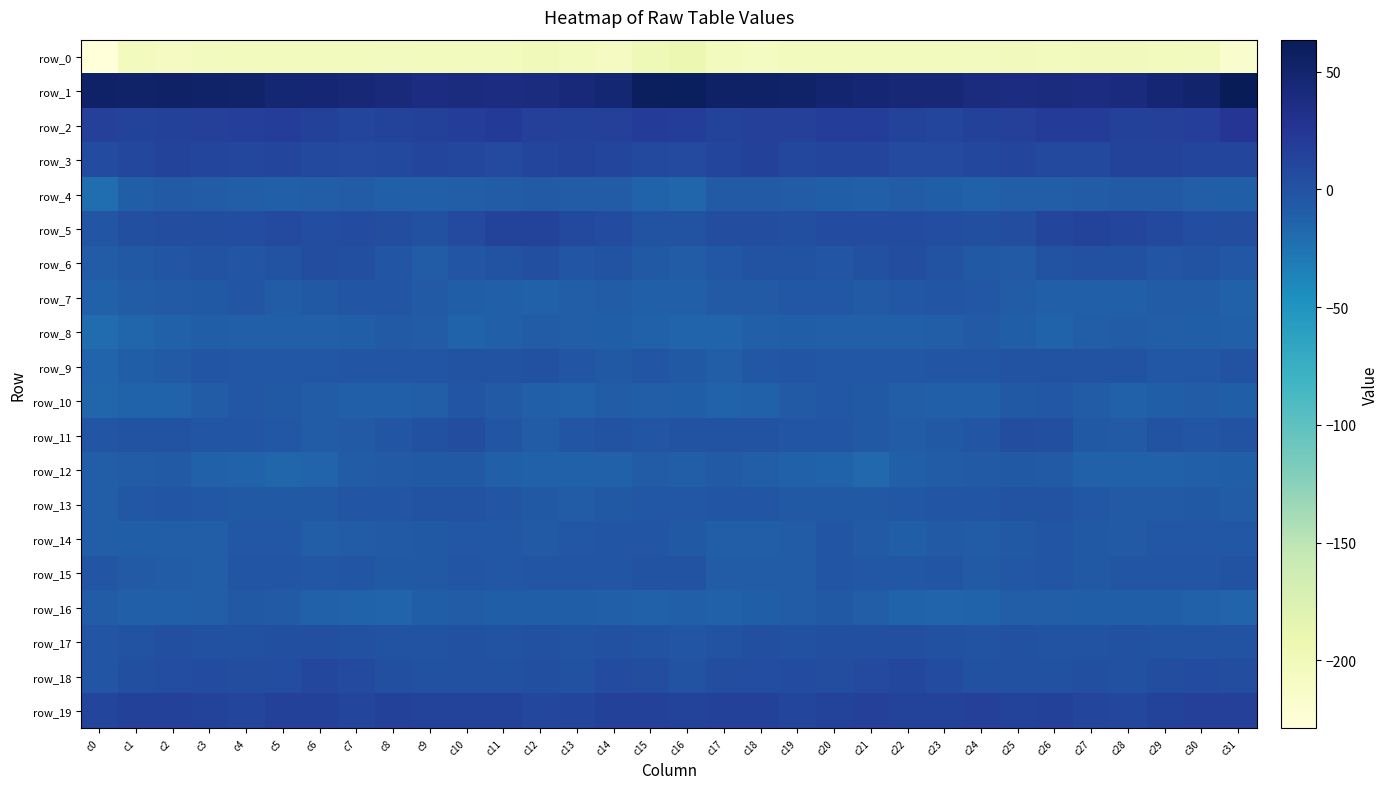

What is the maximum value shown in the chart?

63.6